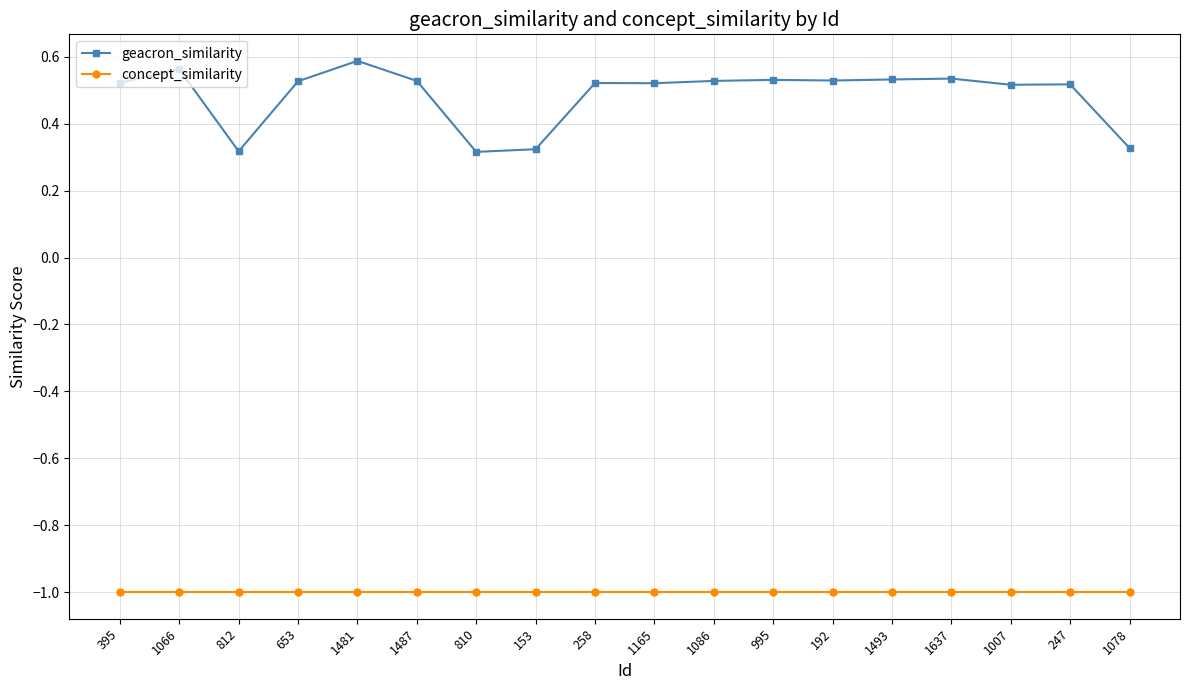

How many categories are shown in the chart?

18